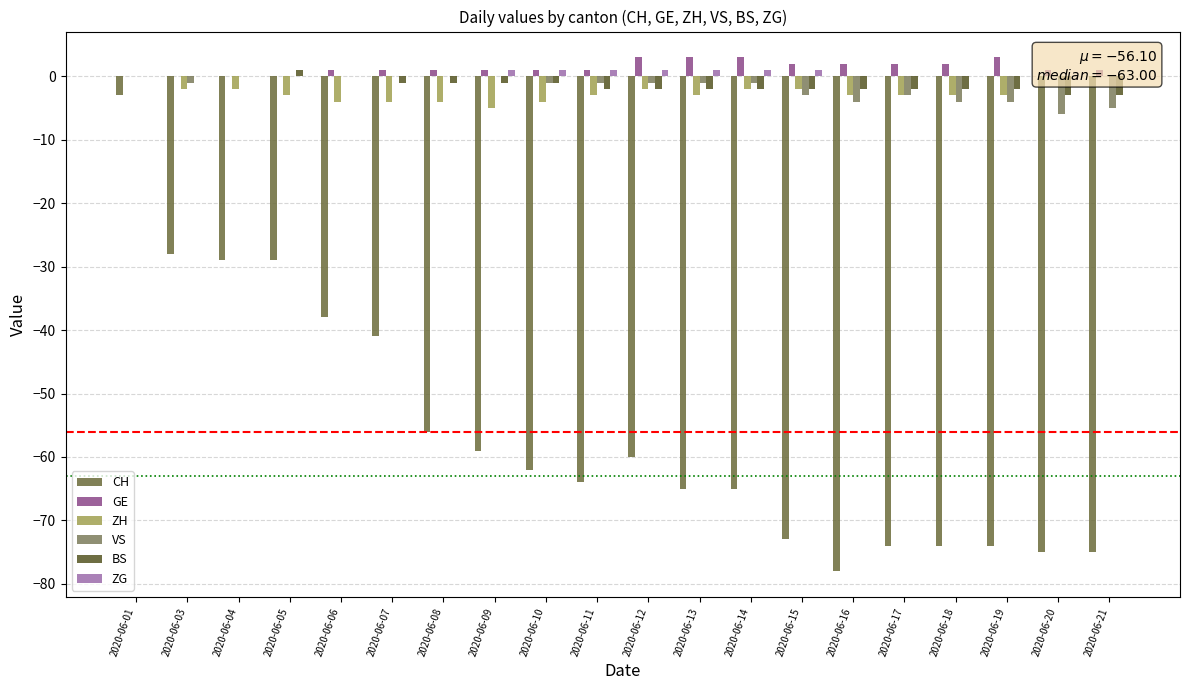

How many data points in ZH are less than -3?

5